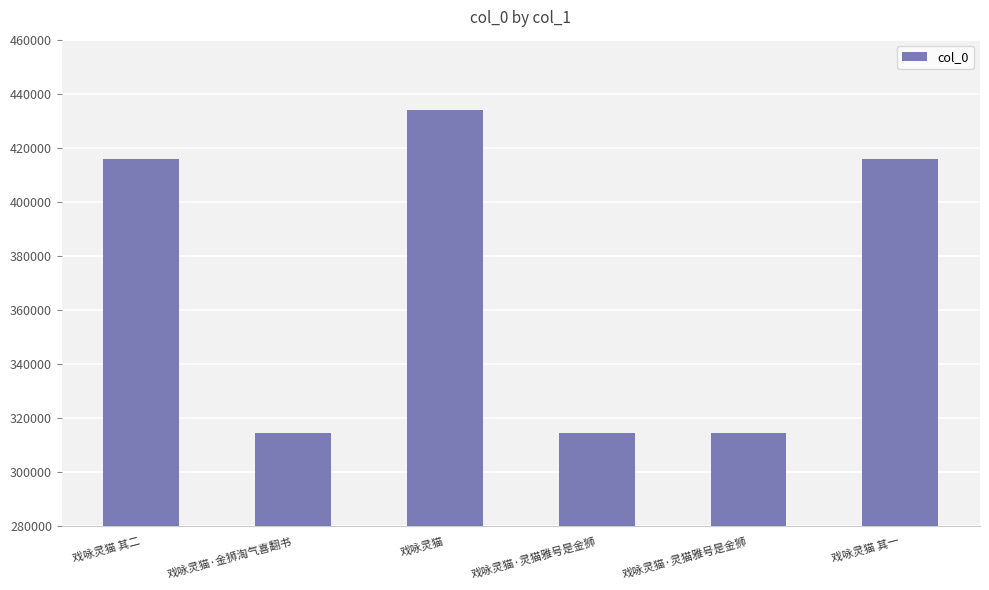

True or false: the data shows 314587 at 戏咏灵猫·金狮淘气喜翻书.

True